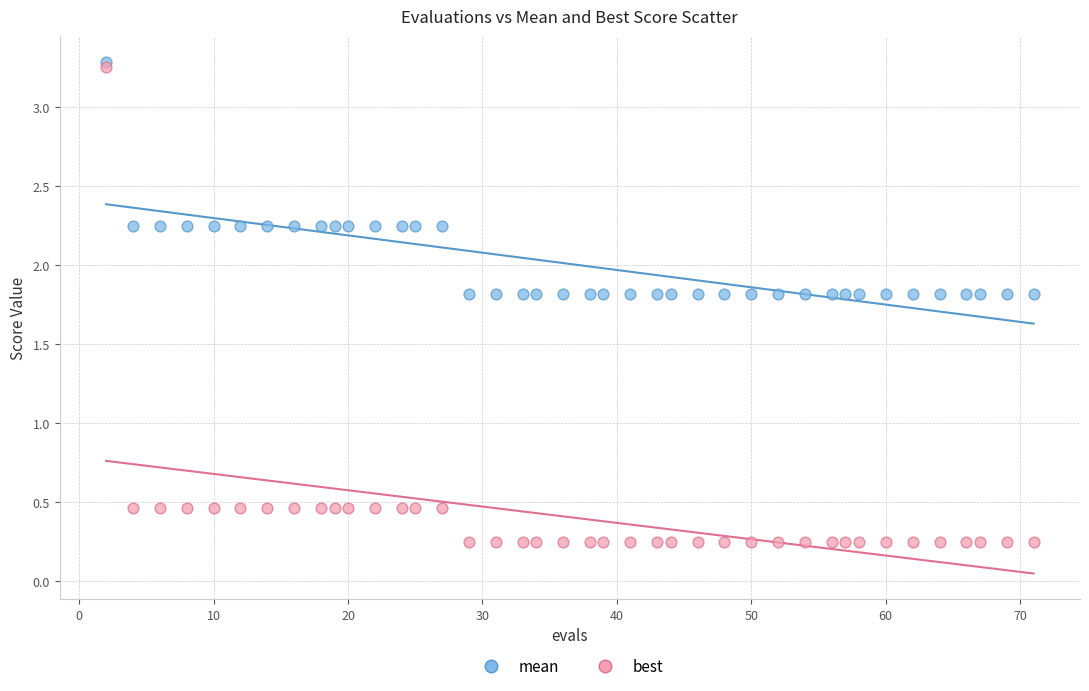

Across all data points, what is the range of X values (max minus min)?

69.0